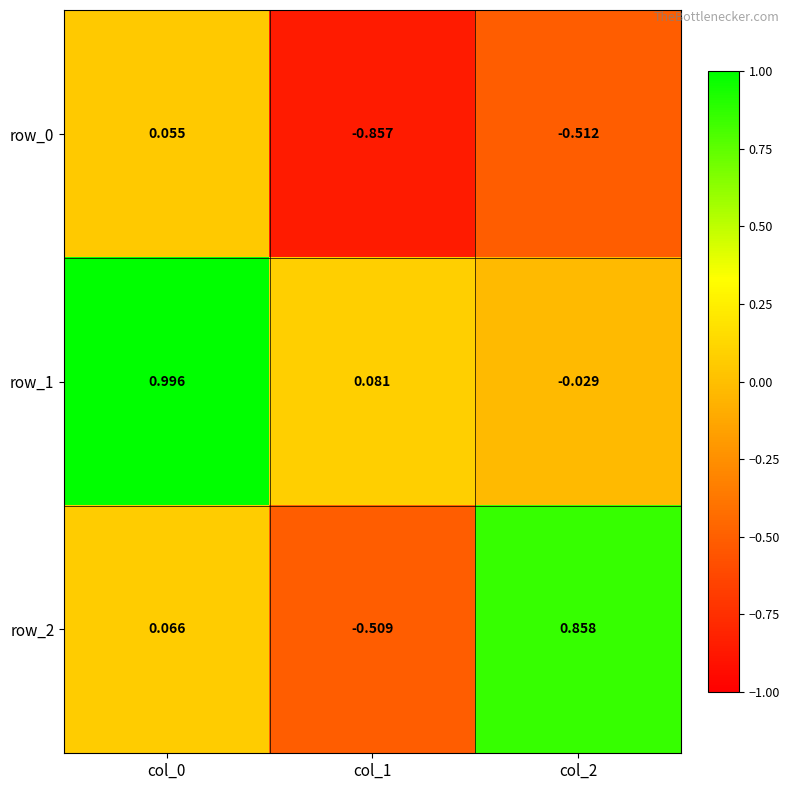

Is the value of row_2 at col_0 greater than the value of row_0 at col_2?

Yes